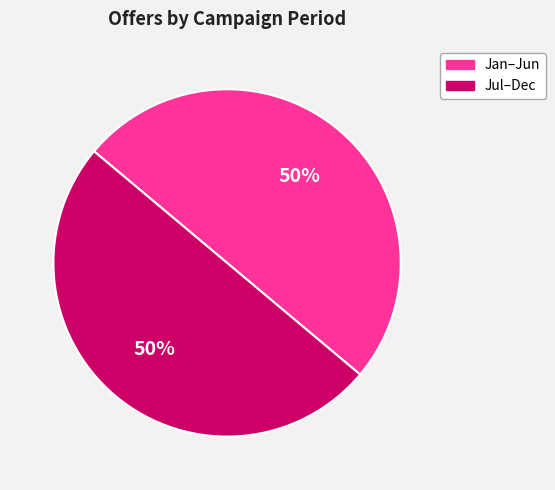

To the nearest percent, what is the average slice percentage?

50%